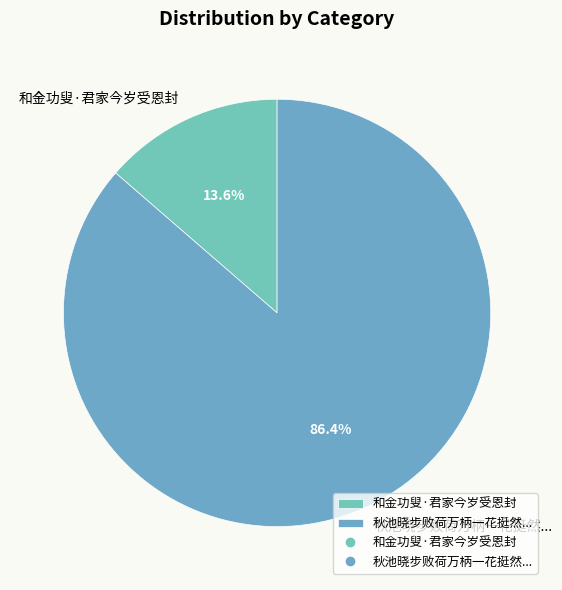

Rank the categories by value from lowest to highest.

和金功叟·君家今岁受恩封, 秋池晓步败荷万柄一花挺然...